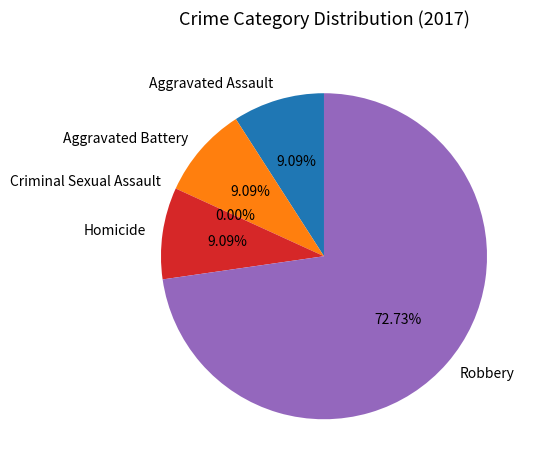

To the nearest percent, what is the difference between the largest and smallest slice percentages?

73%